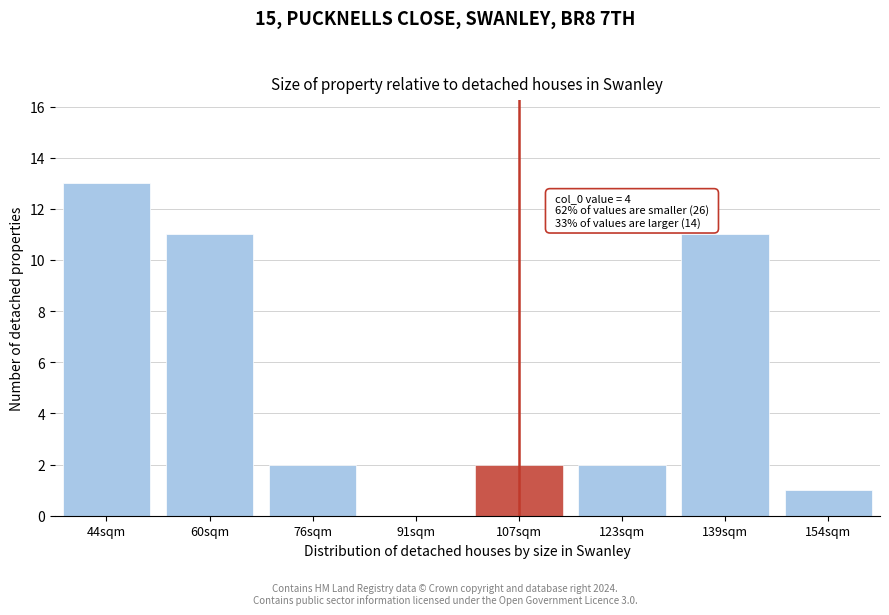

Reading right to left, transcribe all the data shown in this chart.

154sqm=1	139sqm=11	123sqm=2	107sqm=2	91sqm=0	76sqm=2	60sqm=11	44sqm=13